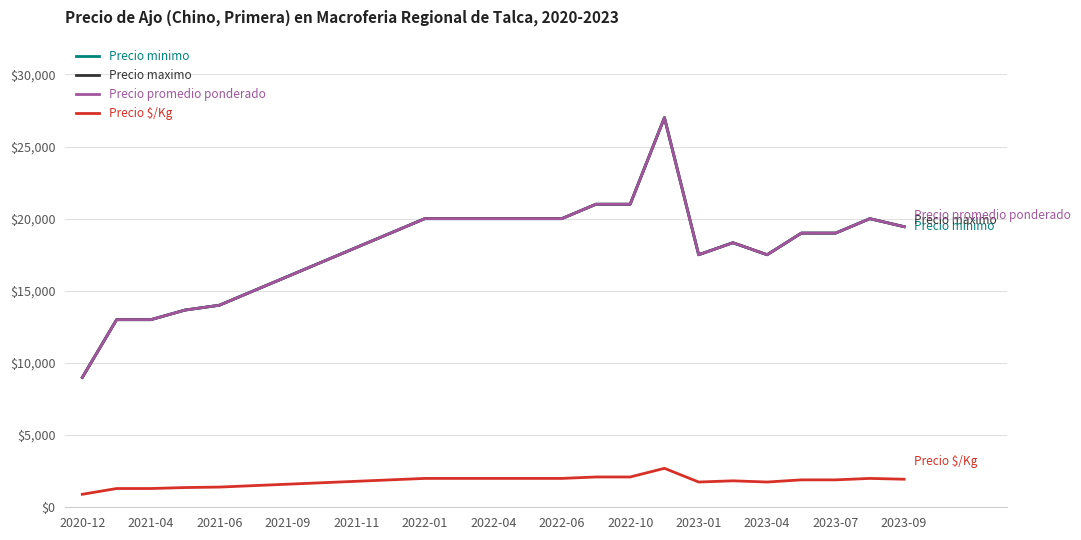

Reading left to right, transcribe all the data shown in this chart.

Precio minimo: 9000.0	13000.0	13000.0	13666.7	14000.0	15000.0	16000.0	17000.0	18000.0	19000.0	20000.0	20000.0	20000.0	20000.0	20000.0	21000.0	21000.0	27000.0	17500.0	18333.3	17500.0	19000.0	19000.0	20000.0	19444.4
Precio maximo: 9000.0	13000.0	13000.0	13666.7	14000.0	15000.0	16000.0	17000.0	18000.0	19000.0	20000.0	20000.0	20000.0	20000.0	20000.0	21000.0	21000.0	27000.0	17500.0	18333.3	17500.0	19000.0	19000.0	20000.0	19444.4
Precio promedio ponderado: 9000.0	13000.0	13000.0	13666.7	14000.0	15000.0	16000.0	17000.0	18000.0	19000.0	20000.0	20000.0	20000.0	20000.0	20000.0	21000.0	21000.0	27000.0	17500.0	18333.3	17500.0	19000.0	19000.0	20000.0	19444.4
Precio $/Kg: 900.0	1300.0	1300.0	1366.7	1400.0	1500.0	1600.0	1700.0	1800.0	1900.0	2000.0	2000.0	2000.0	2000.0	2000.0	2100.0	2100.0	2700.0	1750.0	1833.3	1750.0	1900.0	1900.0	2000.0	1944.4